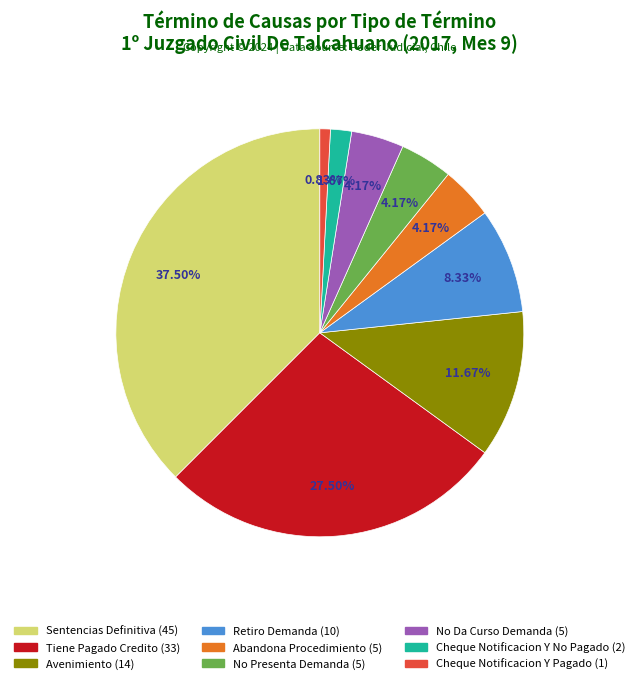

Which slice is the largest?

Sentencias Definitiva